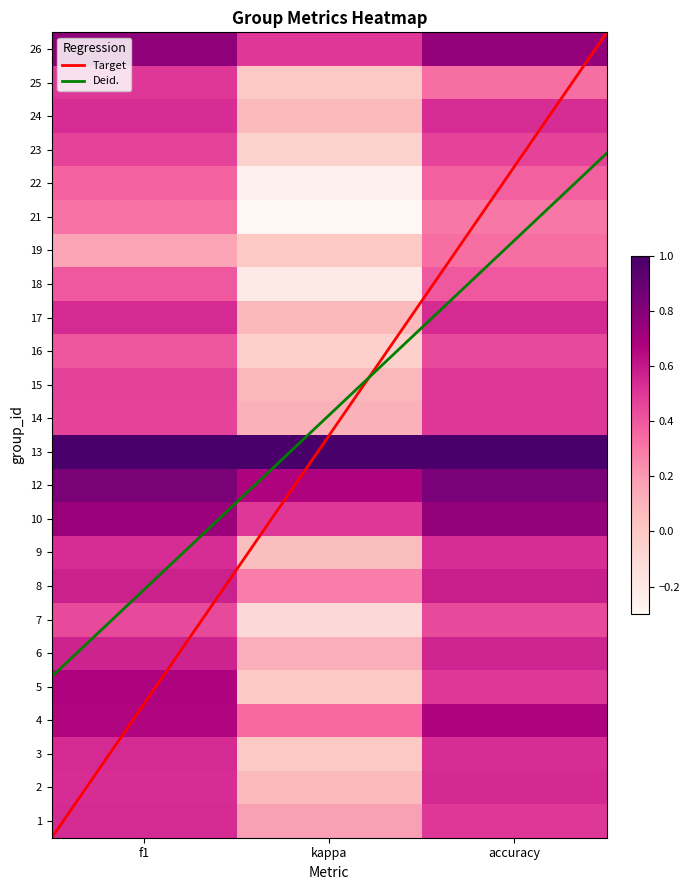

Between kappa and accuracy, which is larger?

accuracy